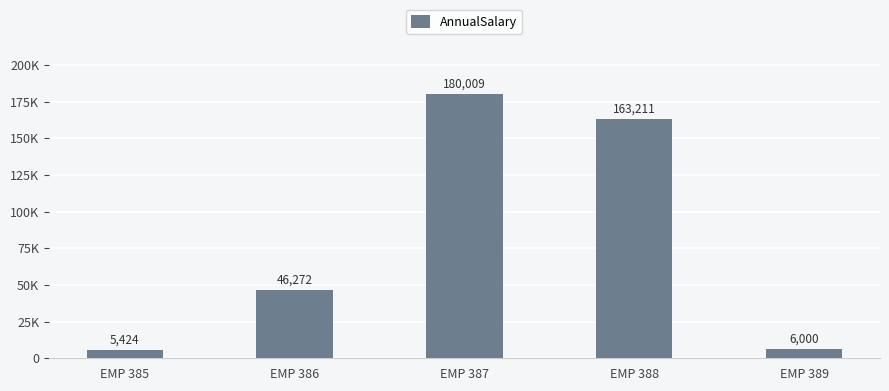

At which label does the data first exceed 46272?

EMP 387